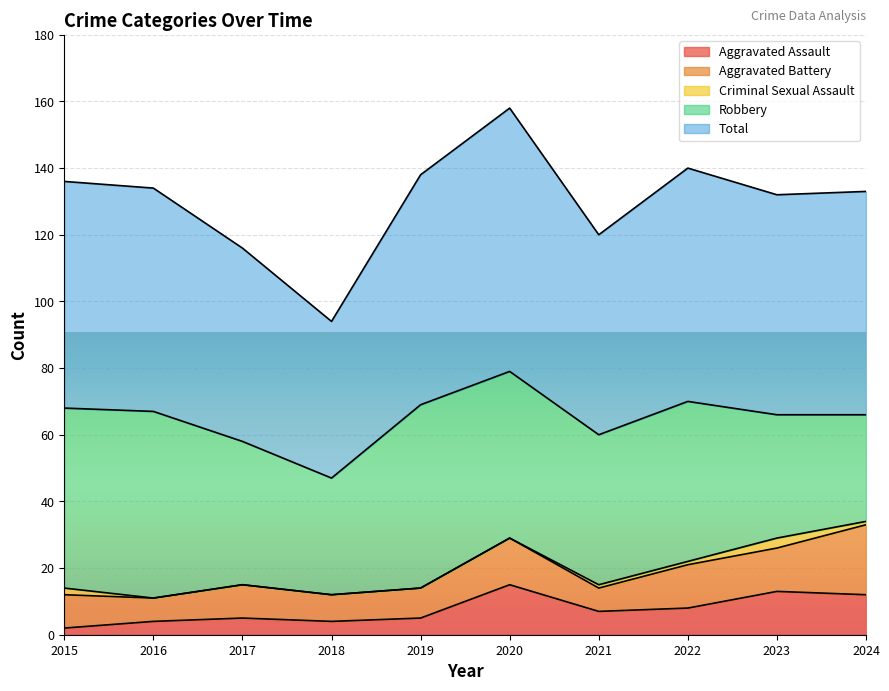

True or false: Aggravated Battery and Total intersect in this chart.

False